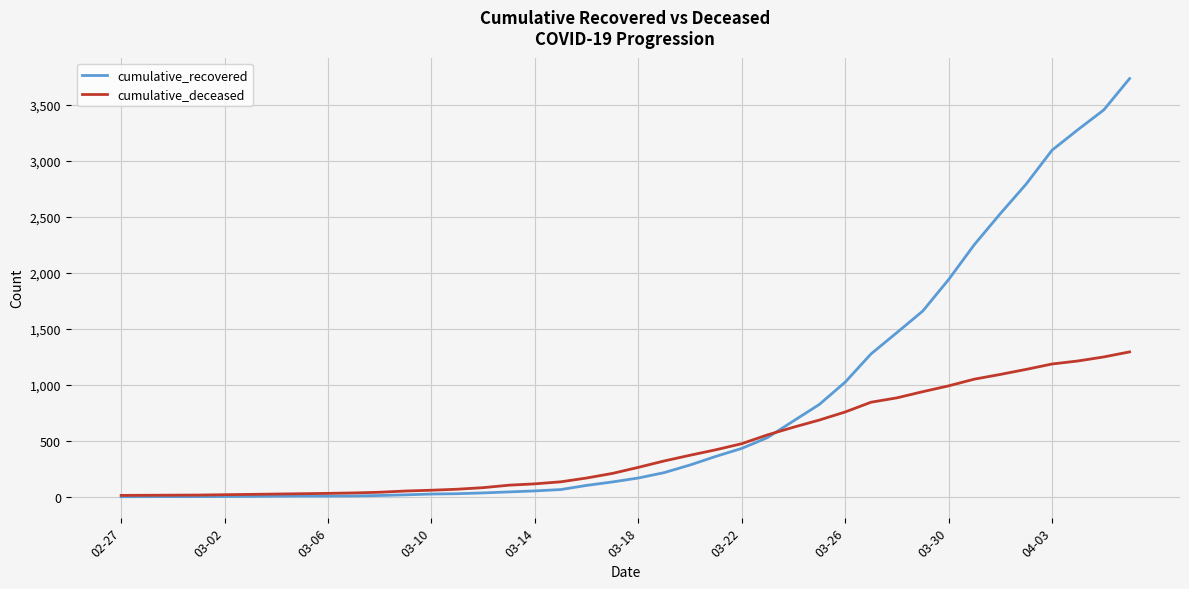

What is the minimum value for cumulative_deceased?

14